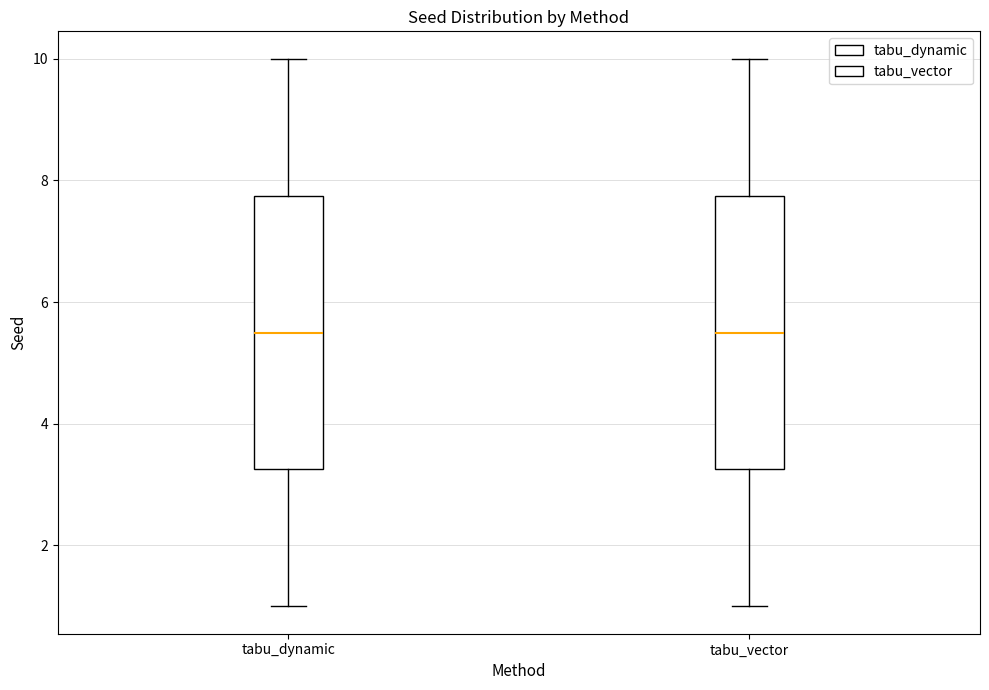

Where does the lower whisker of the box for tabu_dynamic end on the y-axis? The values are not printed on the chart, so give them approximately, as read against the axis.

1.0